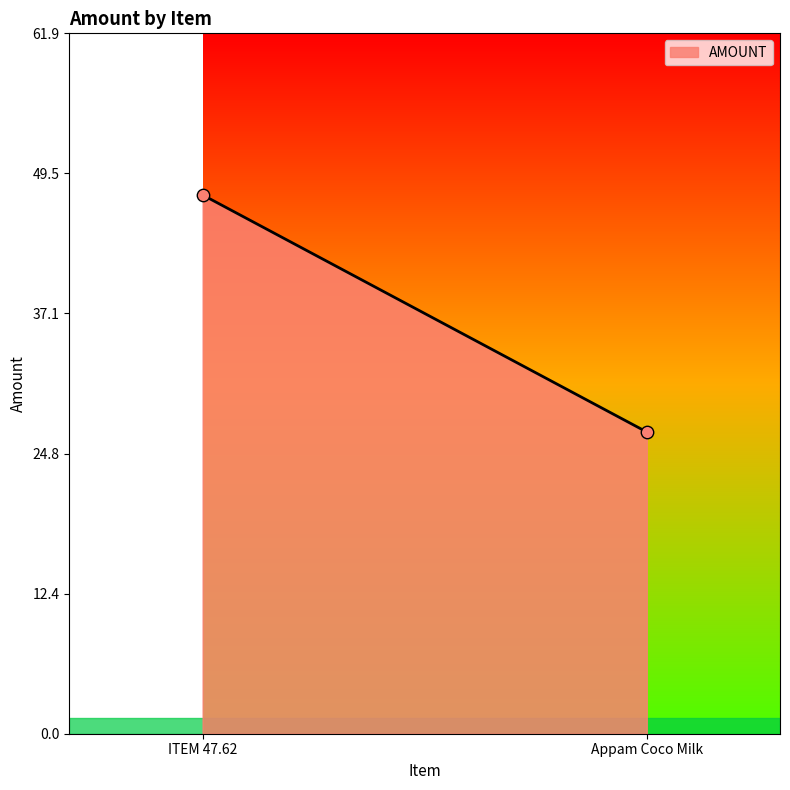

What is the average Y value?

37.1